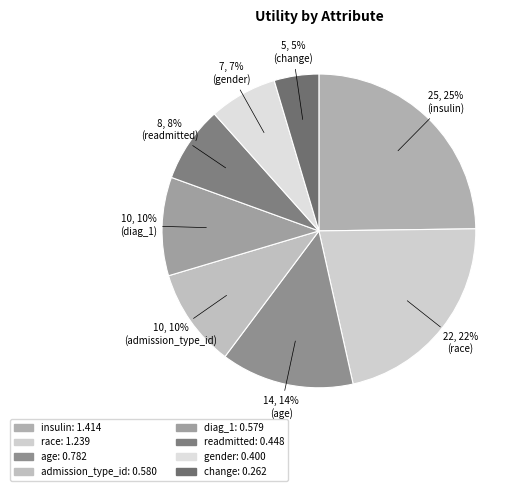

The diag_1 slice represents 17% of the pie. True or false?

False